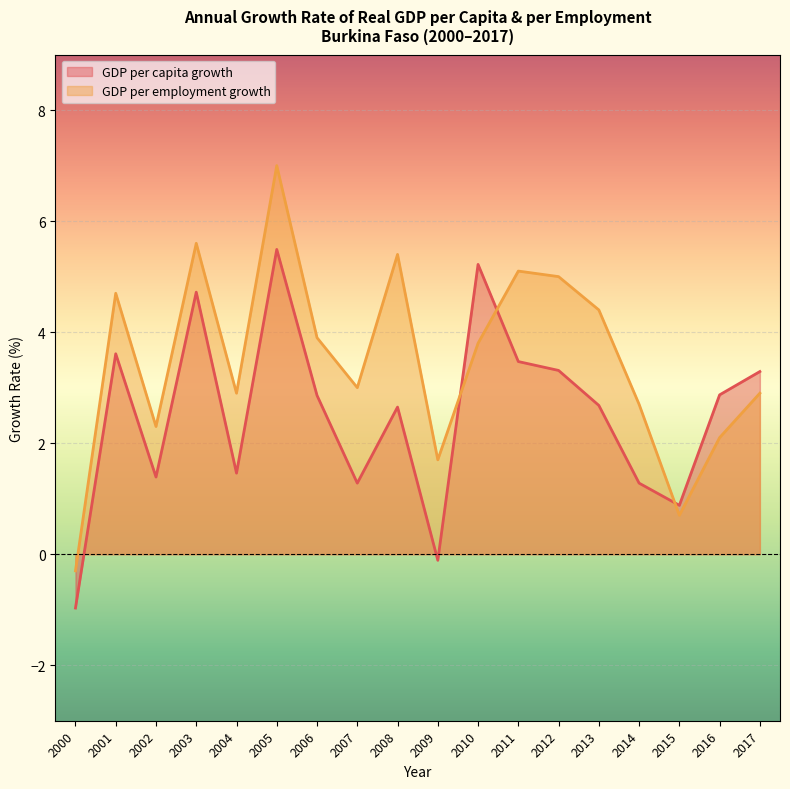

Is the value of GDP per capita growth at 2006 greater than the value of GDP per employment growth at 2011?

No